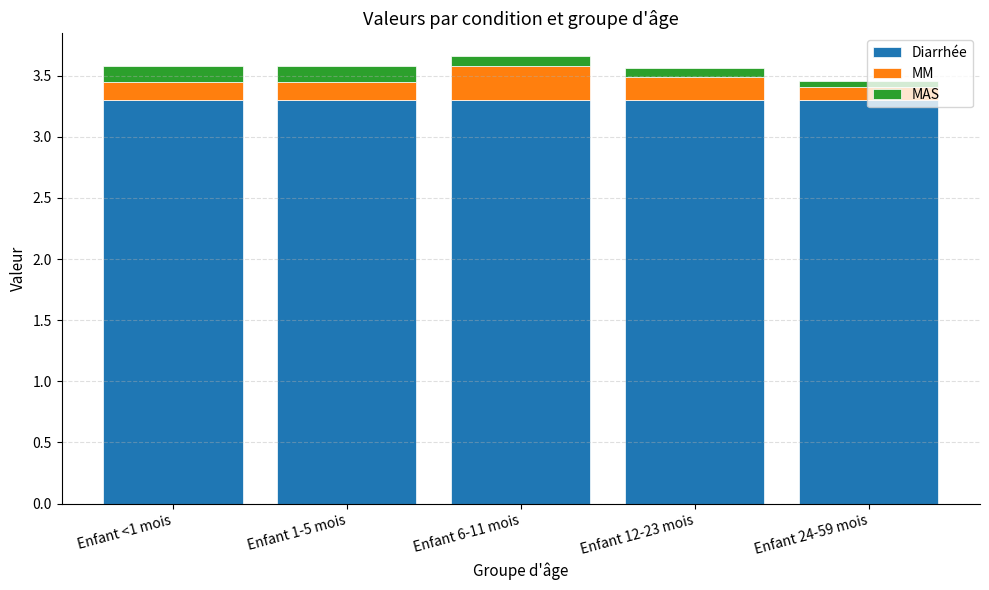

How many bars are there in total?

5